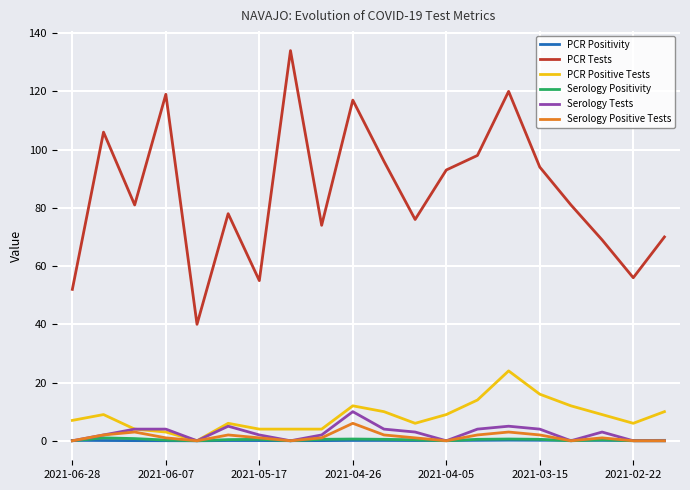

Which series has the largest range (max minus min)?

PCR Tests